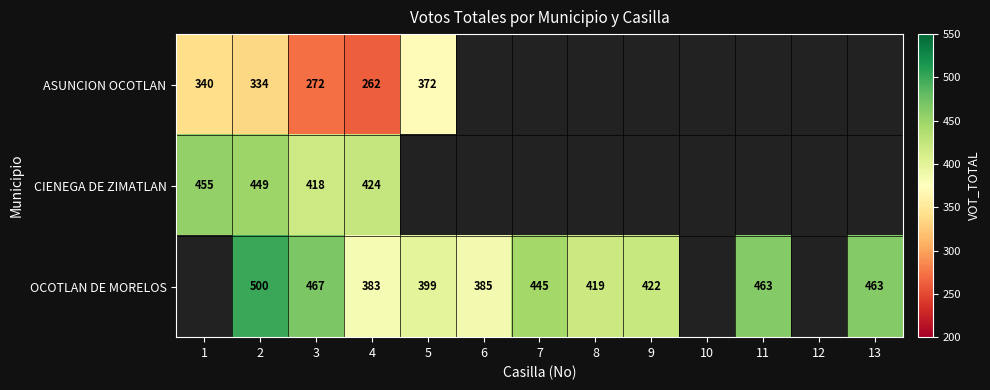

How many categories are shown in the chart?

13